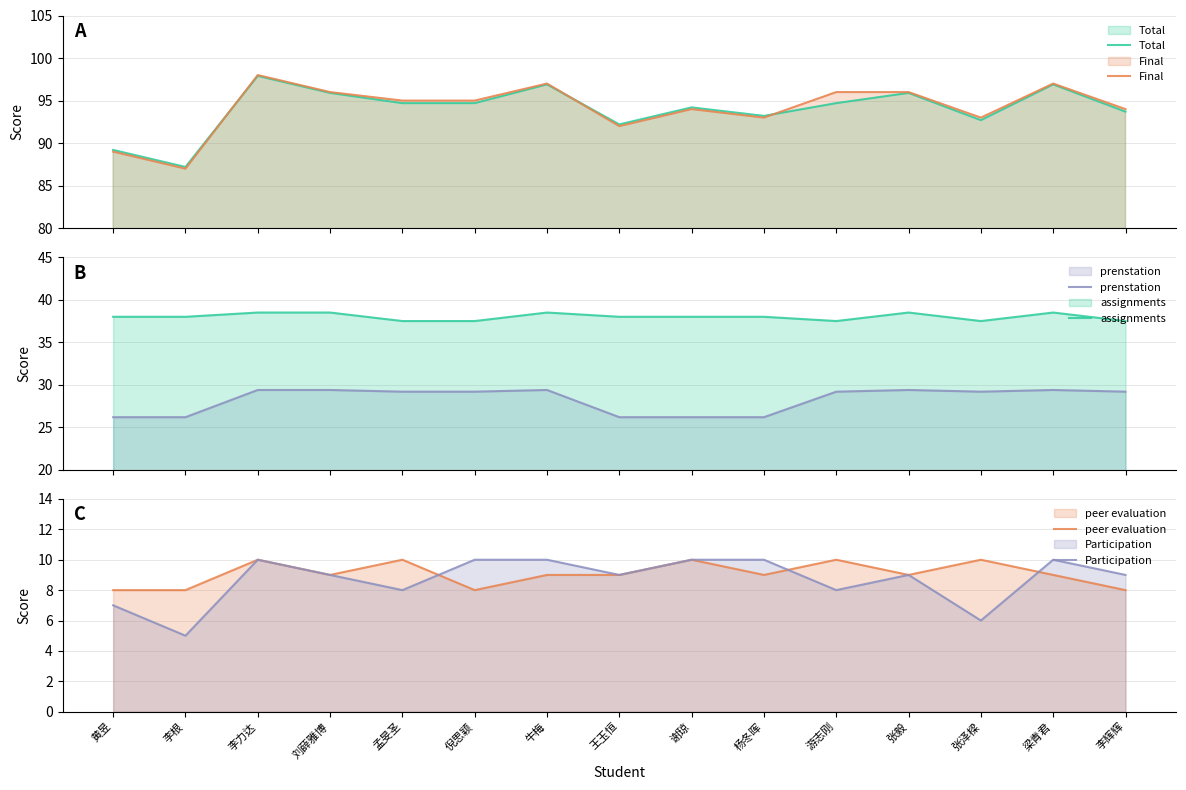

The value of Total at 杨冬晖 is 158.4. True or false?

False